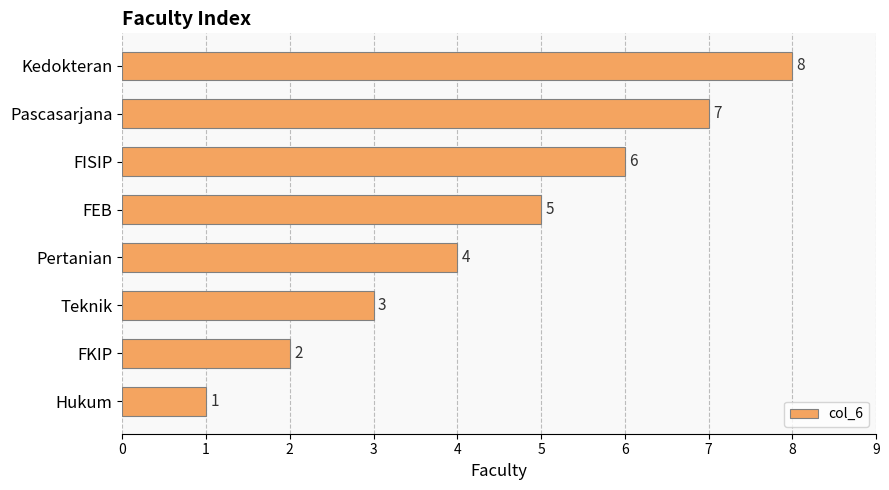

Count the values in the range 3 to 7.

5